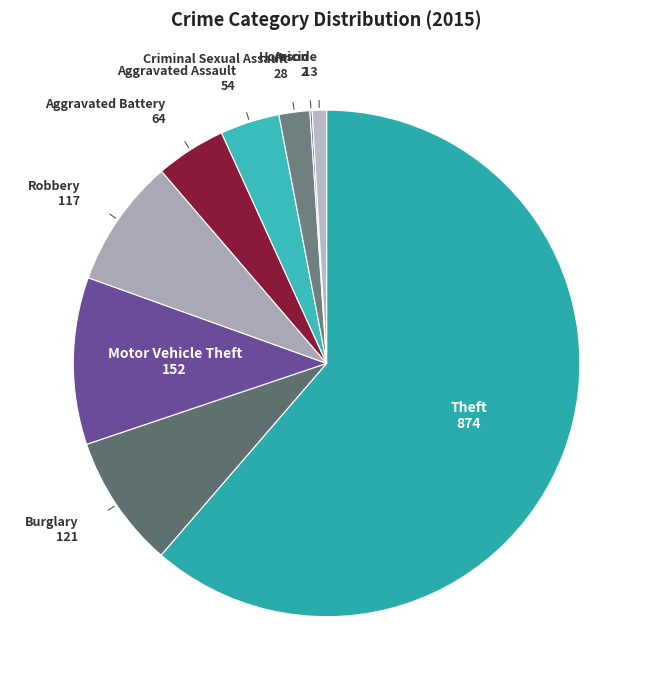

How many slices are in this pie chart?

9